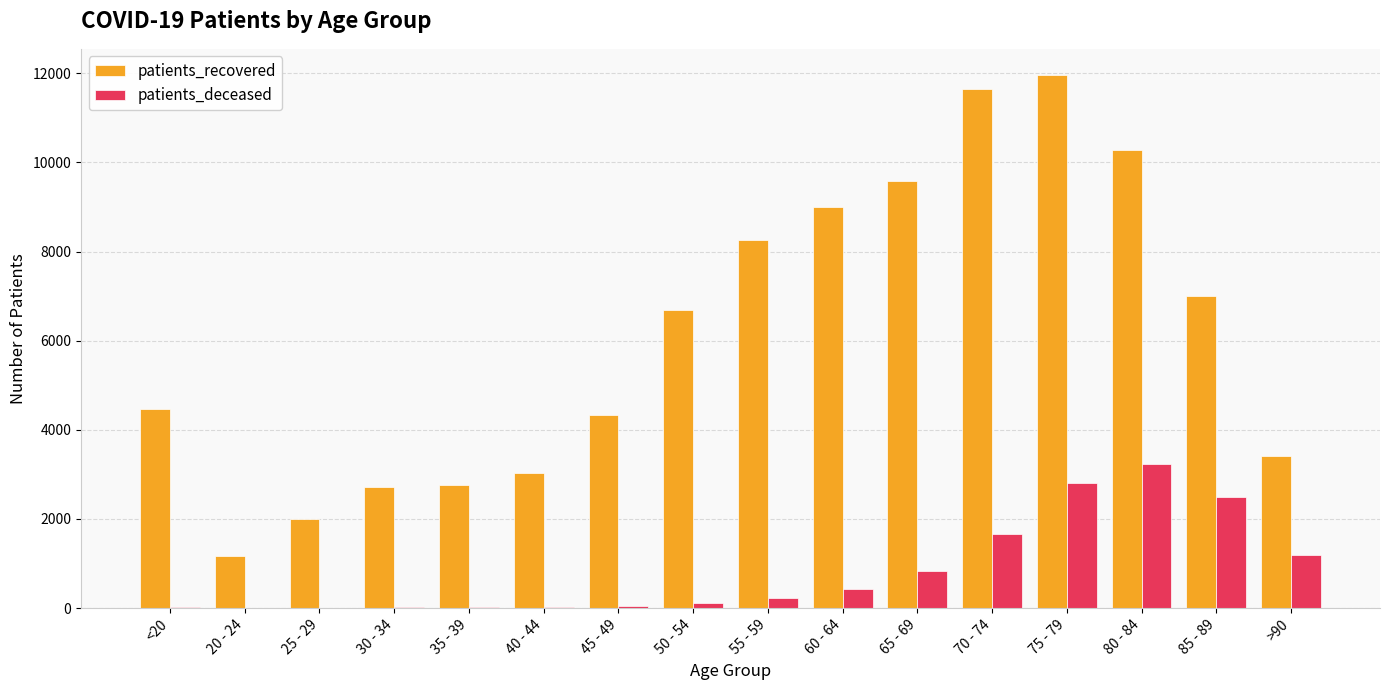

What is the sum of all patients_deceased values?

13095